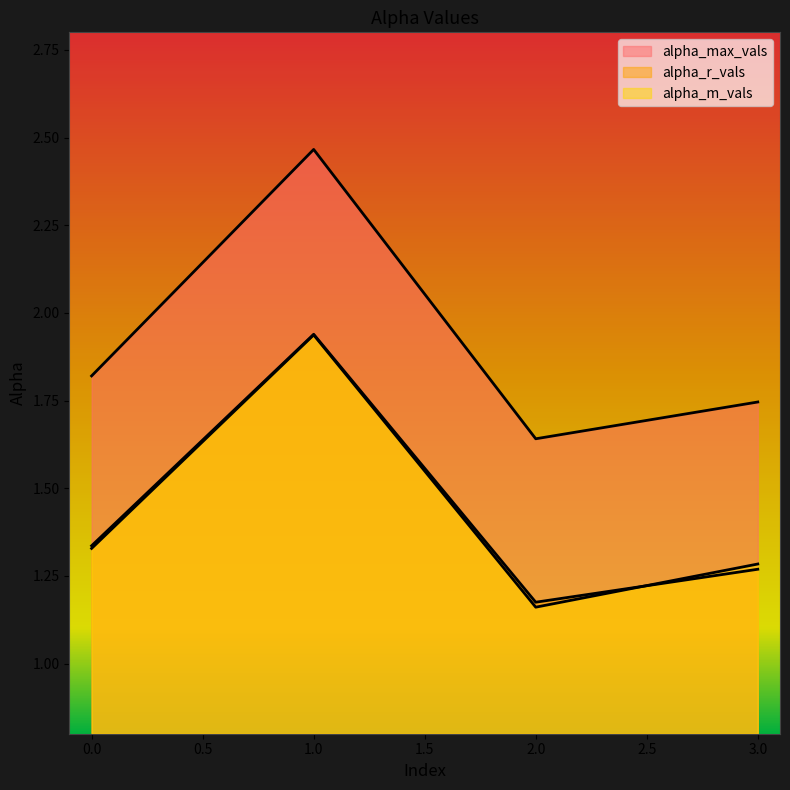

Rank the series by their maximum value, from highest to lowest.

alpha_max_vals, alpha_r_vals, alpha_m_vals